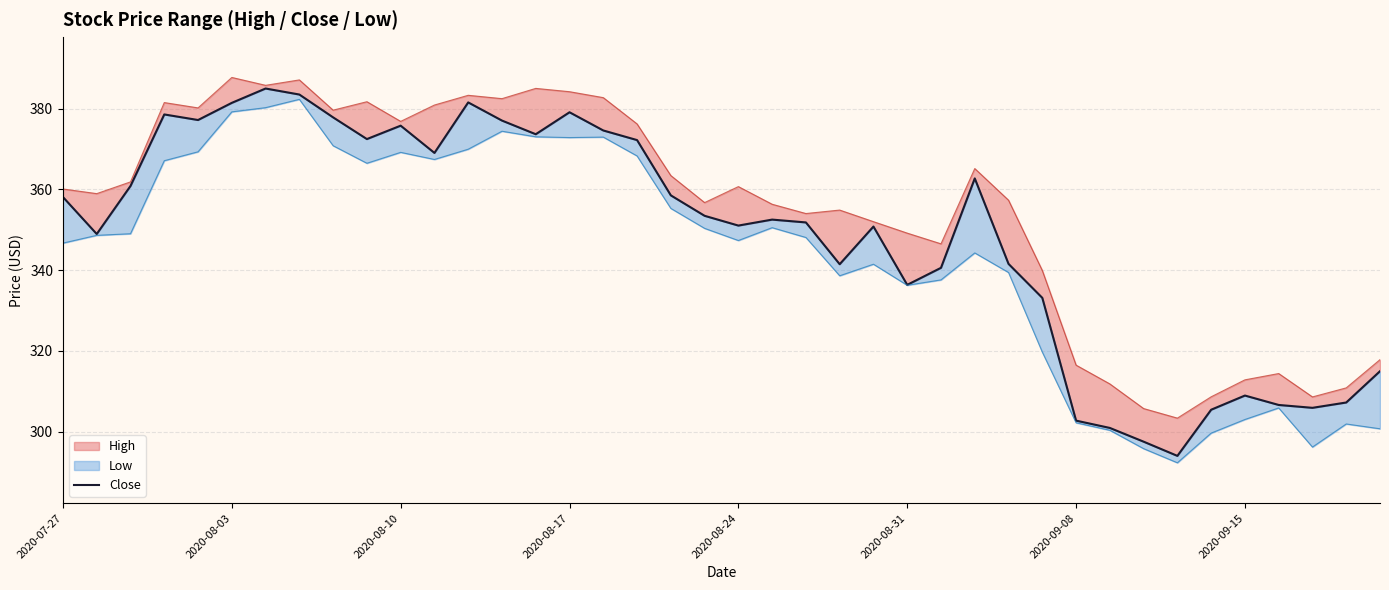

Reading right to left, list all the values displayed in this chart.

315.0	307.2	305.9	306.6	308.9	305.4	294.0	297.5	300.9	302.7	333.1	341.5	362.7	340.6	336.3	350.8	341.4	351.8	352.5	351.0	353.4	358.5	372.2	374.6	379.1	373.6	377.0	381.5	369.0	375.8	372.4	377.8	383.5	385.0	381.4	377.2	378.5	360.8	348.9	358.1